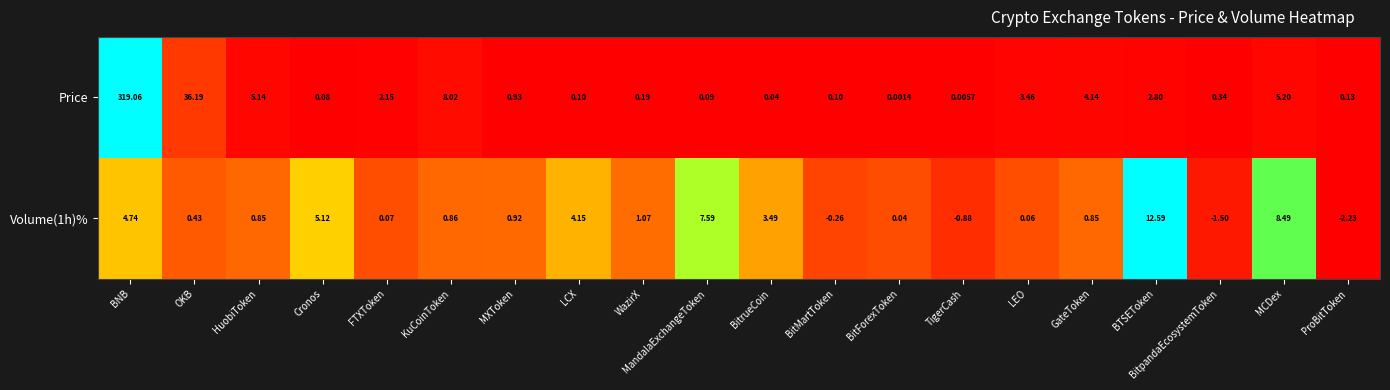

At which label does Volume(1h)% first exceed 0?

BNB